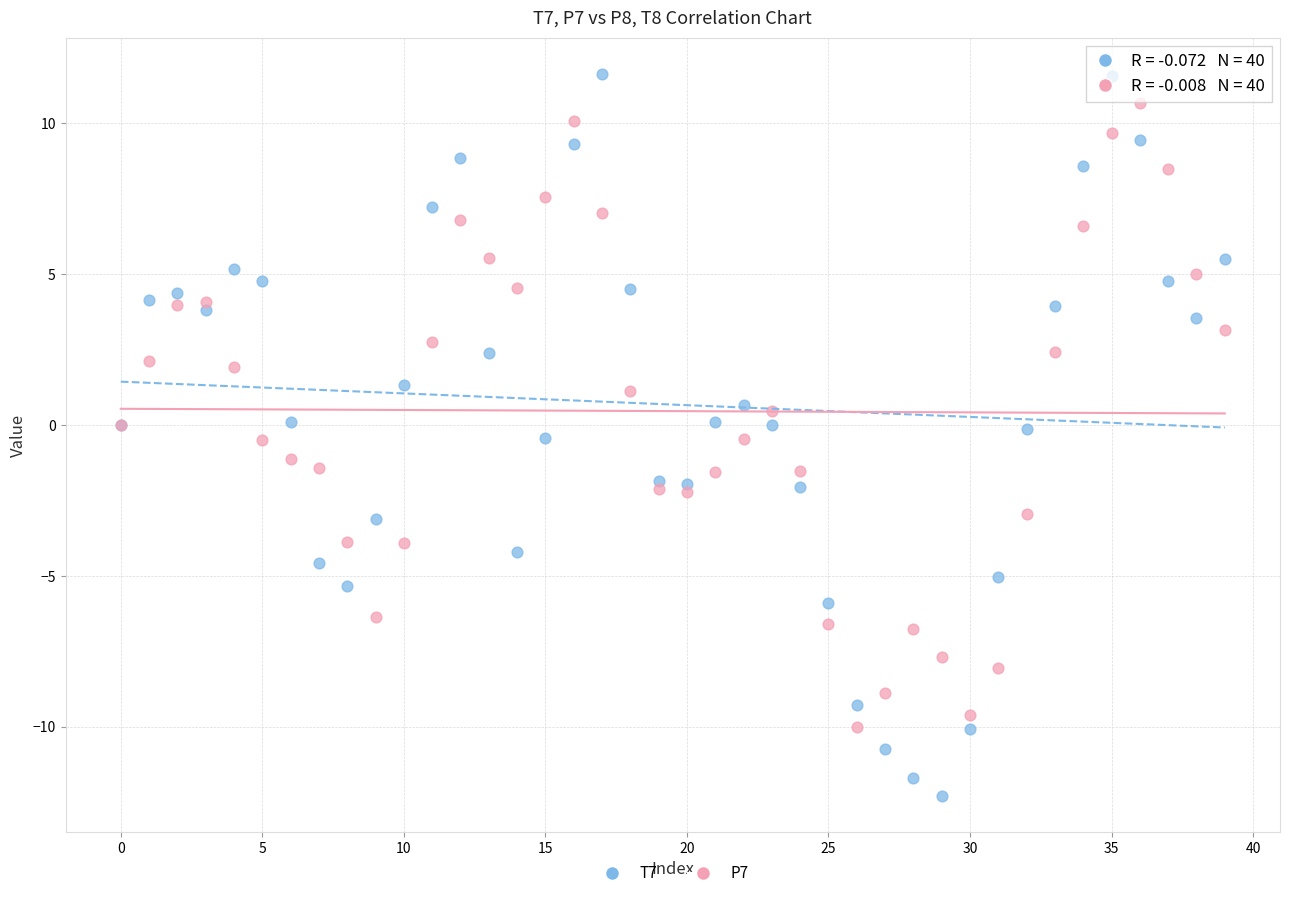

What are all the series names shown in the legend?

T7, P7